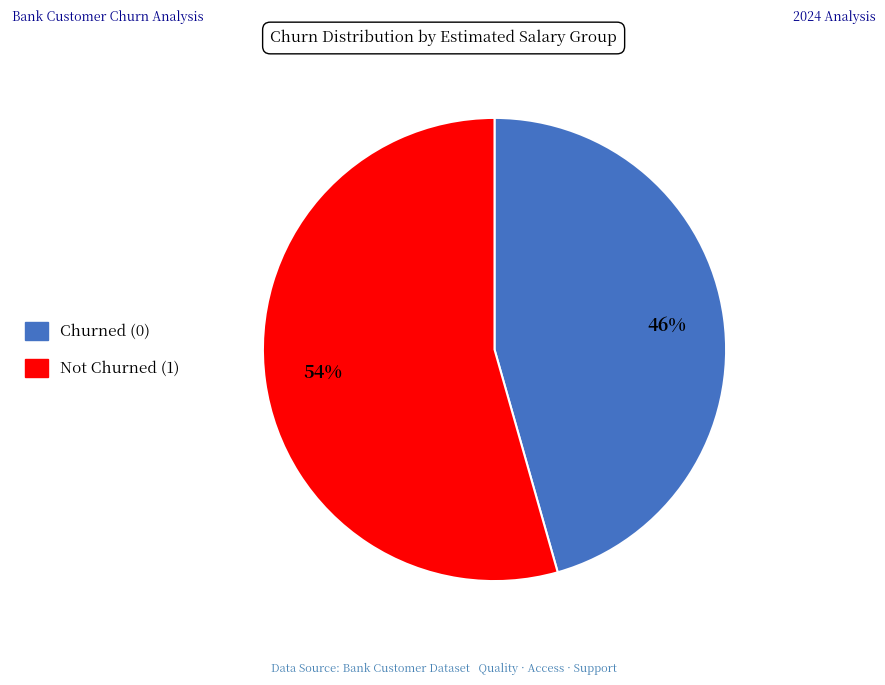

How many segments does this pie chart have?

2